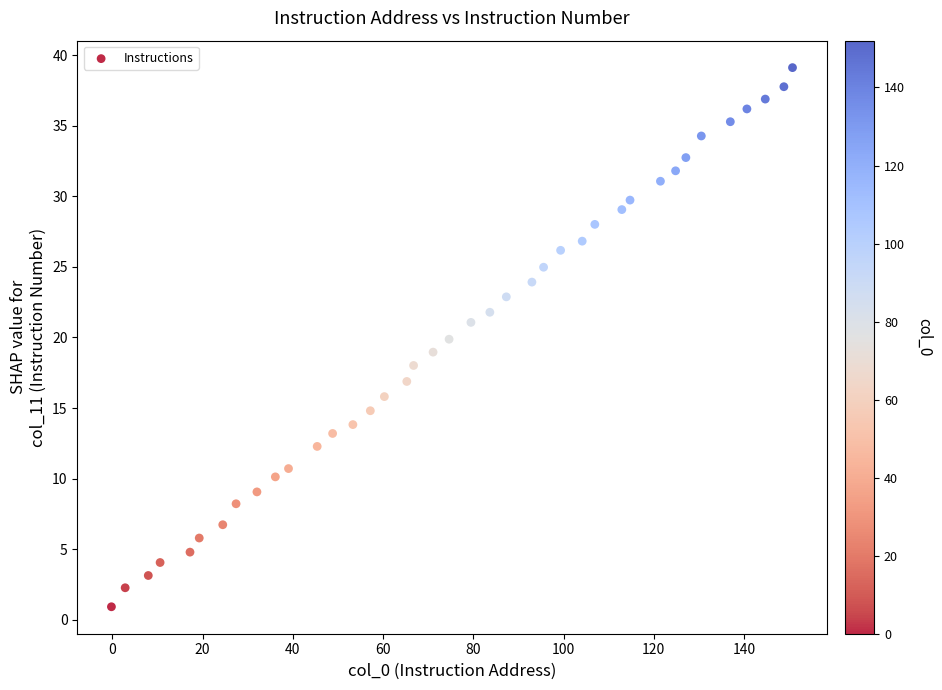

What is the range of X values (max minus min)?

150.9